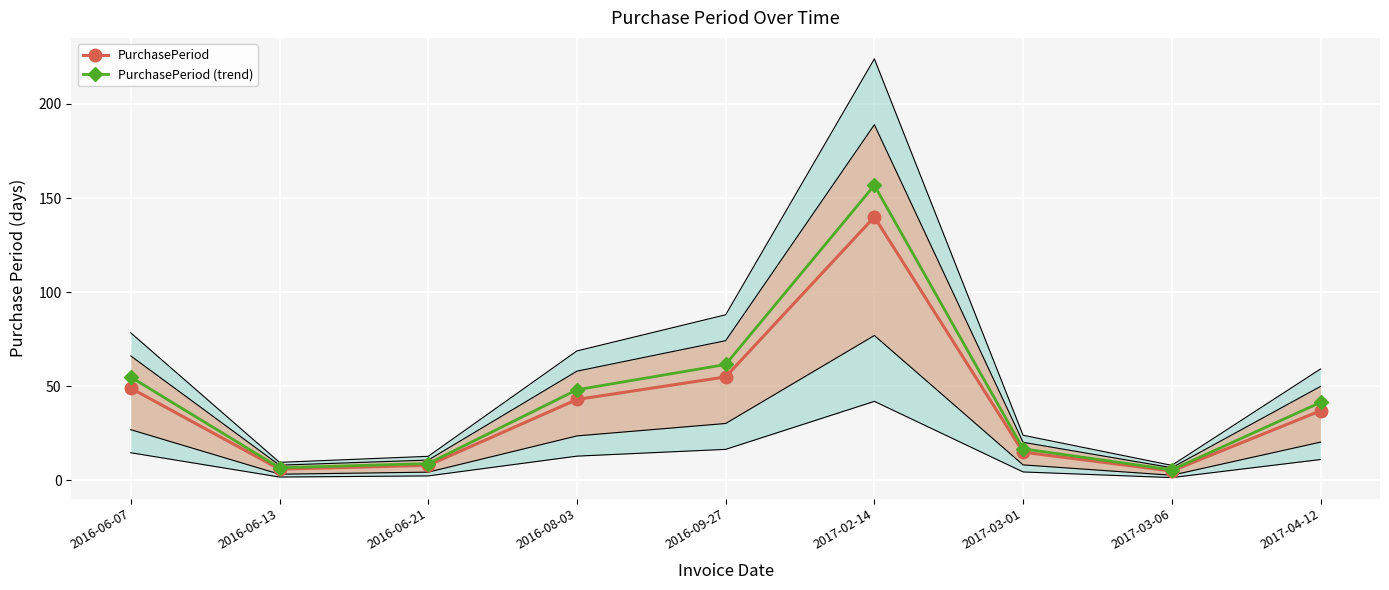

How many data points does each series have?

9